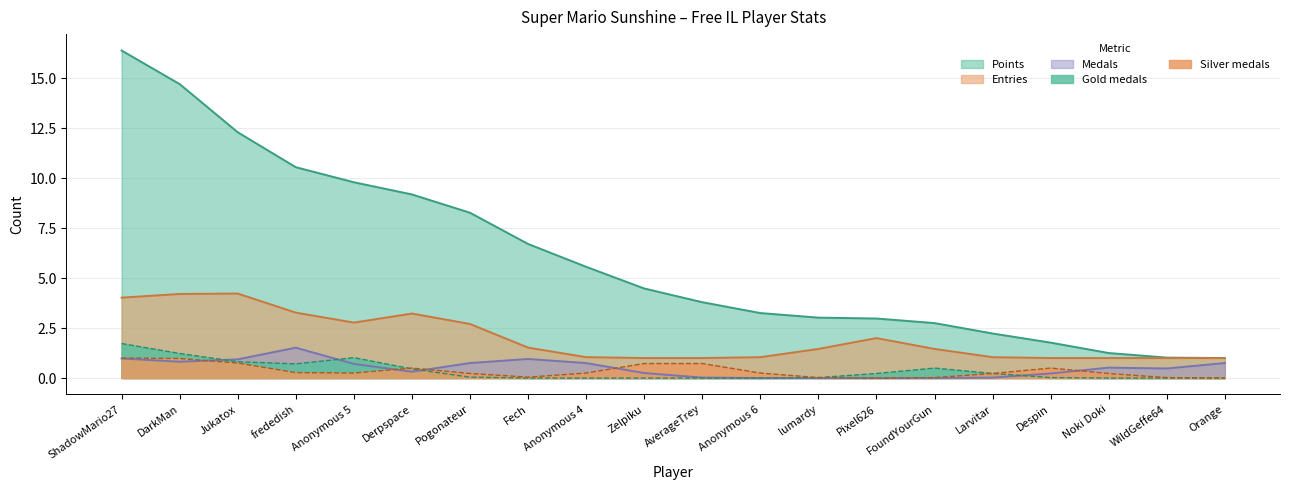

Does the chart display data point markers on the line(s)?

No